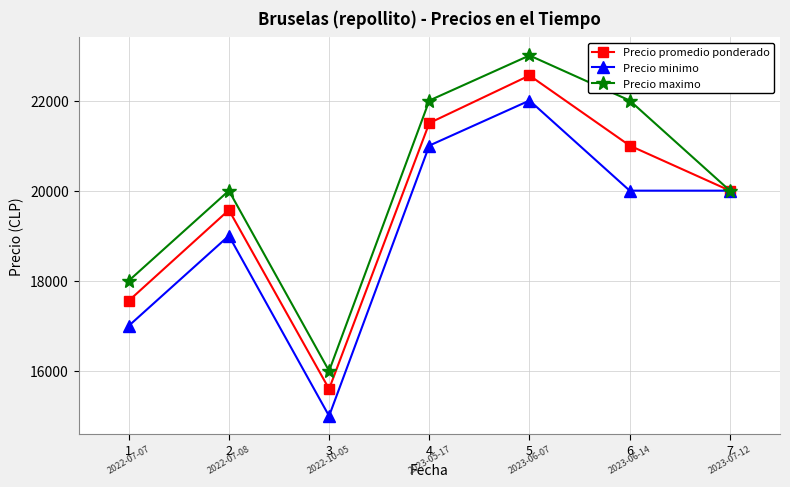

What is the value of the Precio minimo point at the 6th from the left?

20000